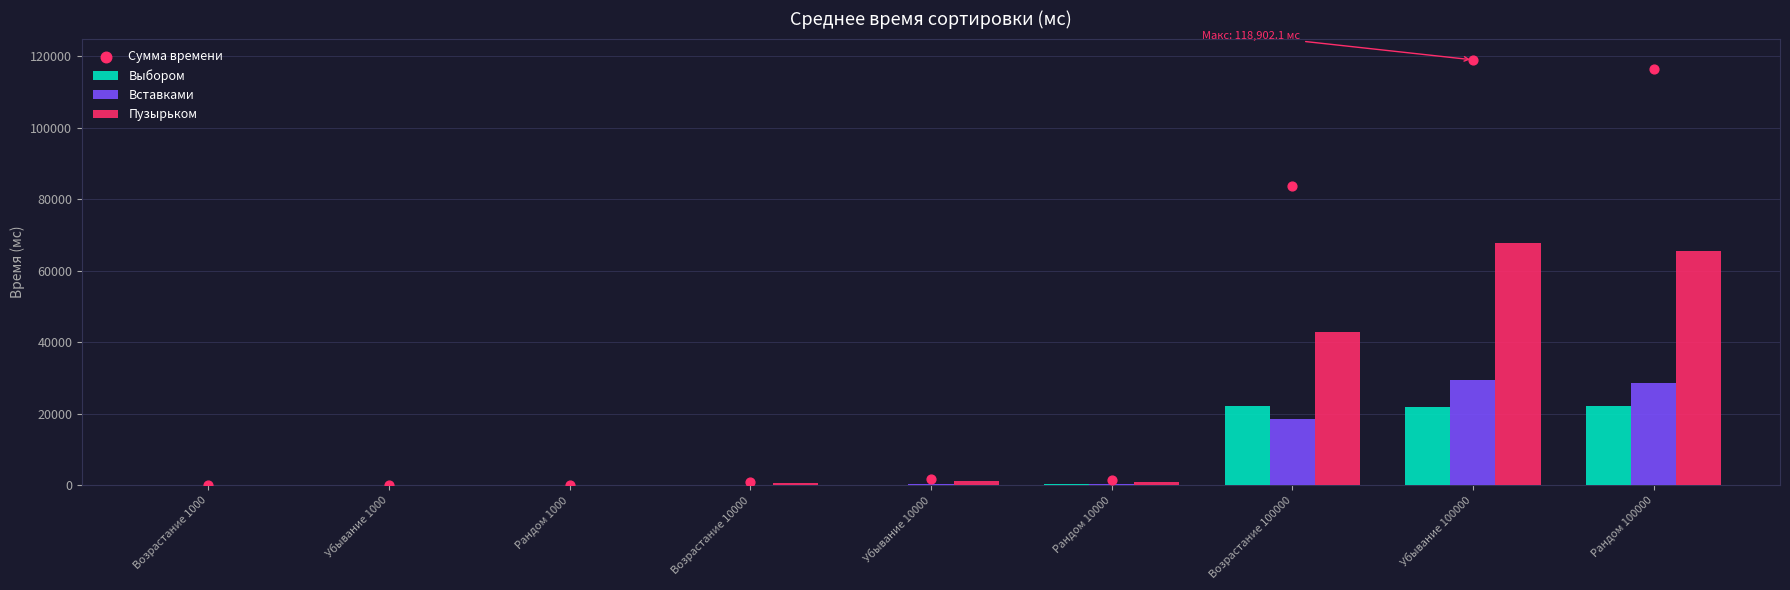

What are all the series names shown in the legend?

Выбором, Вставками, Пузырьком, Сумма времени